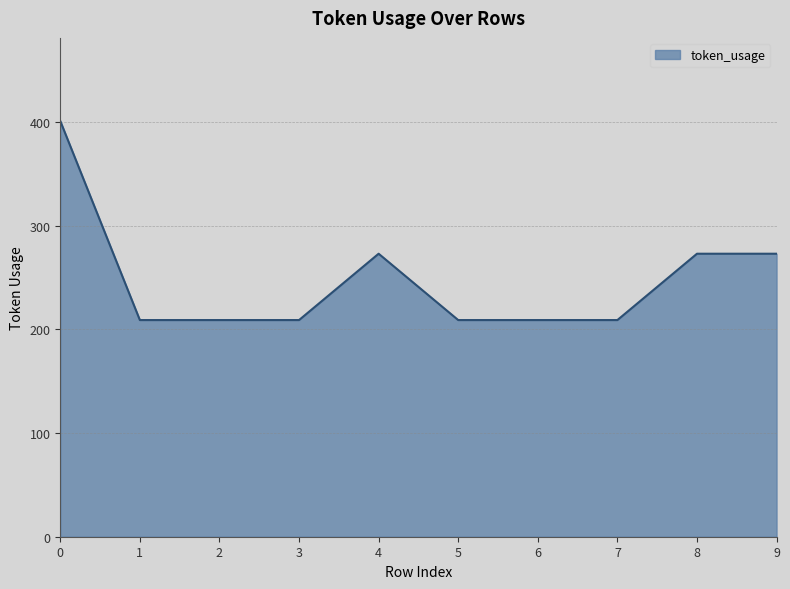

What is the difference between the values at 1 and 0?

192